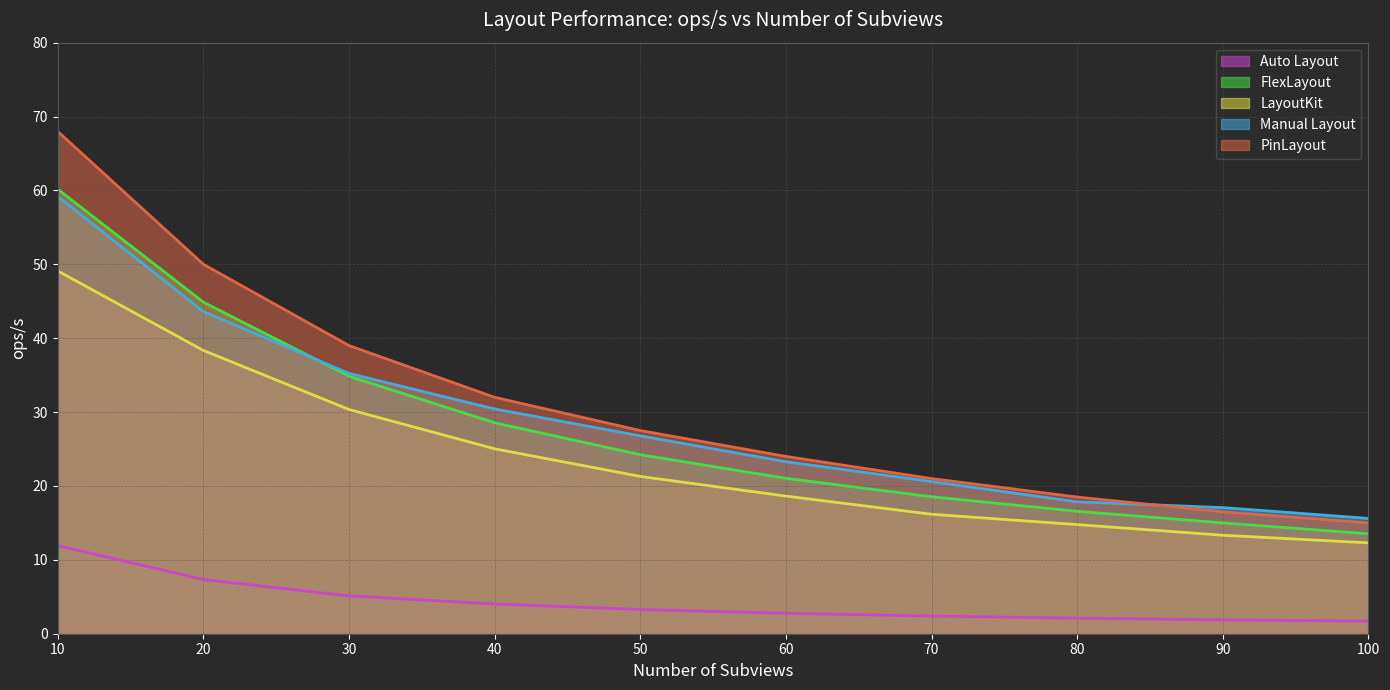

How many lines are shown in the chart?

5